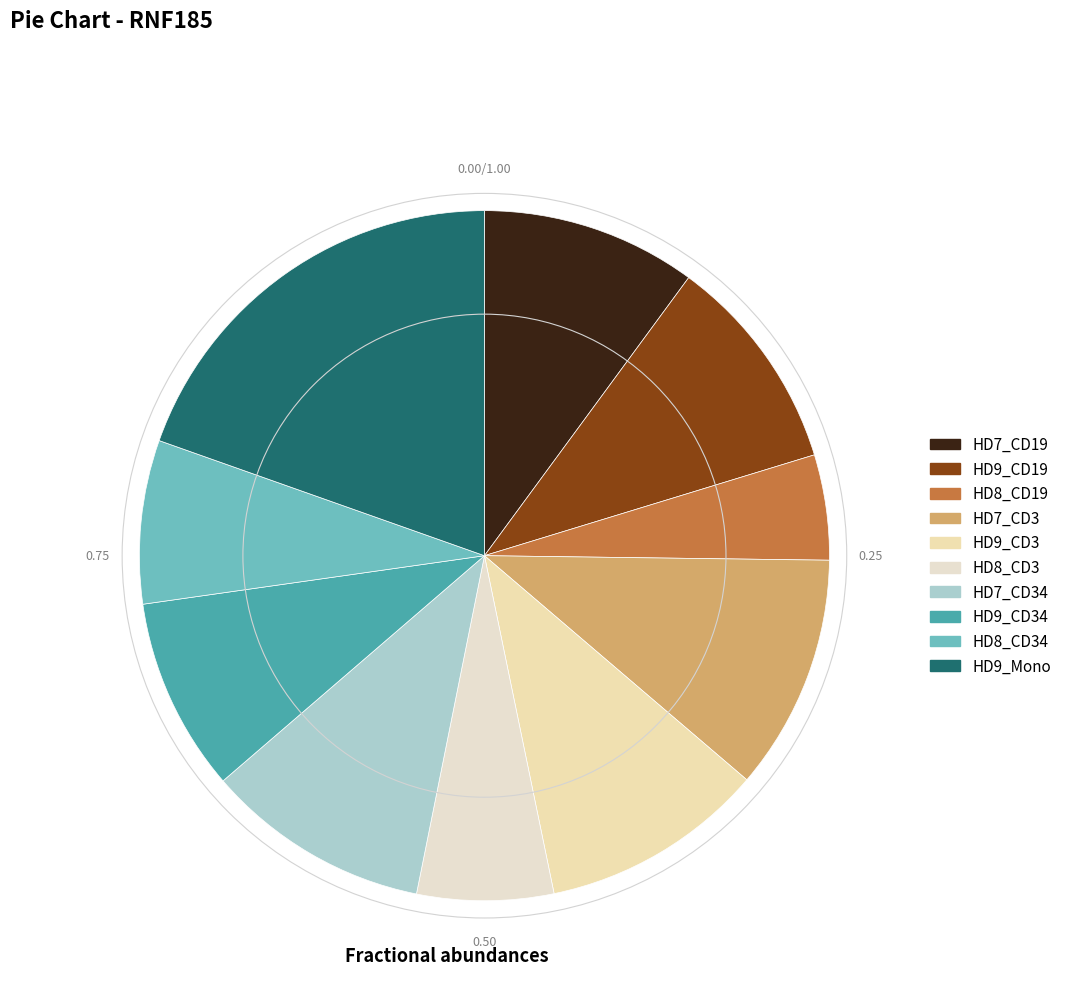

How many segments does this pie chart have?

10